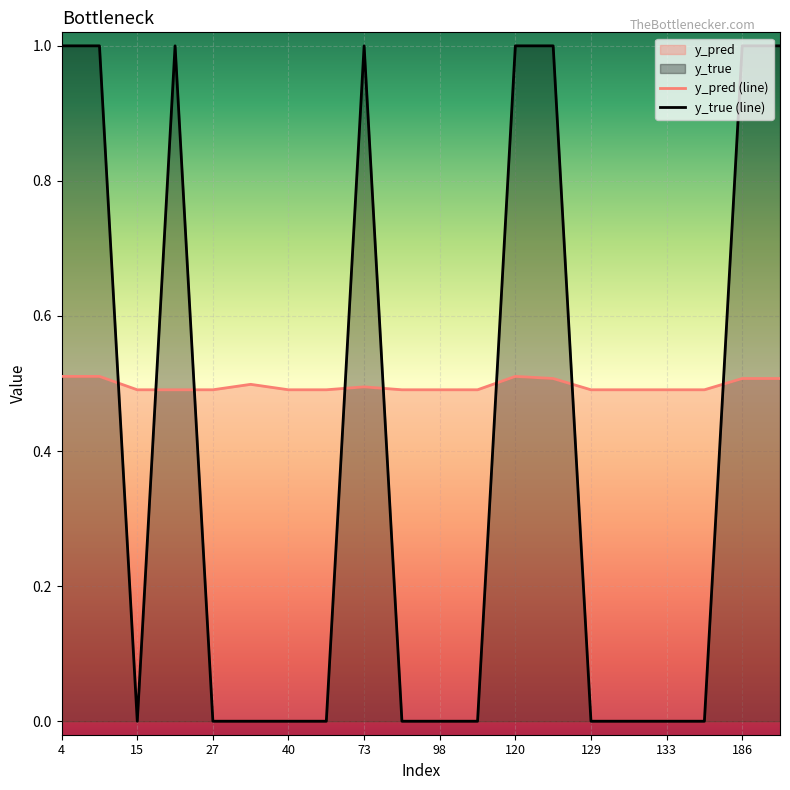

The y_pred (line) series shows 0.5 at 129. True or false?

True